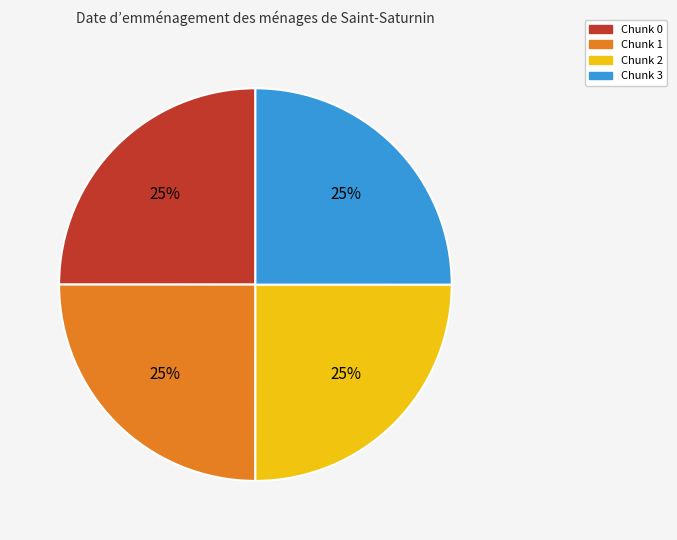

Does Chunk 3 account for over 50% of the chart?

No